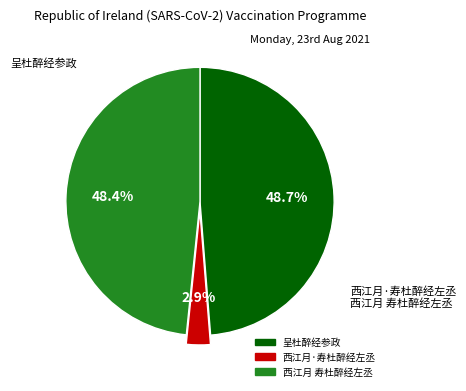

To the nearest percent, what is the difference between the 呈杜醉经参政 and 西江月·寿杜醉经左丞 slice percentages?

46%